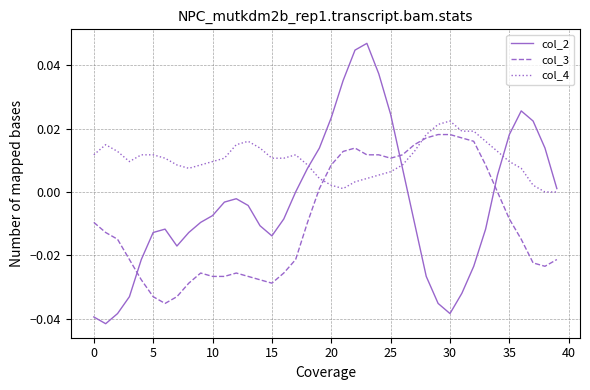

What is the sum of all col_4 values?

0.4